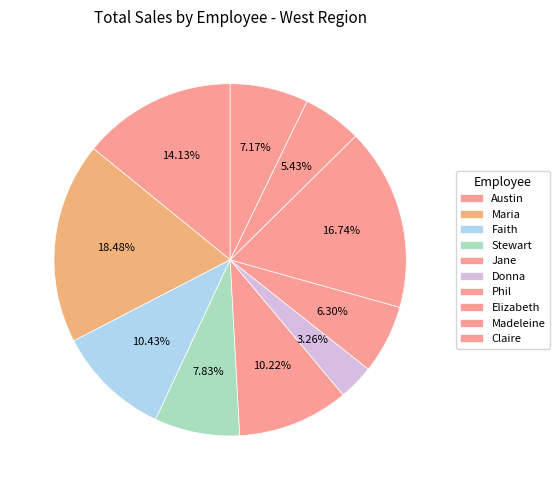

How many slices are in this pie chart?

10